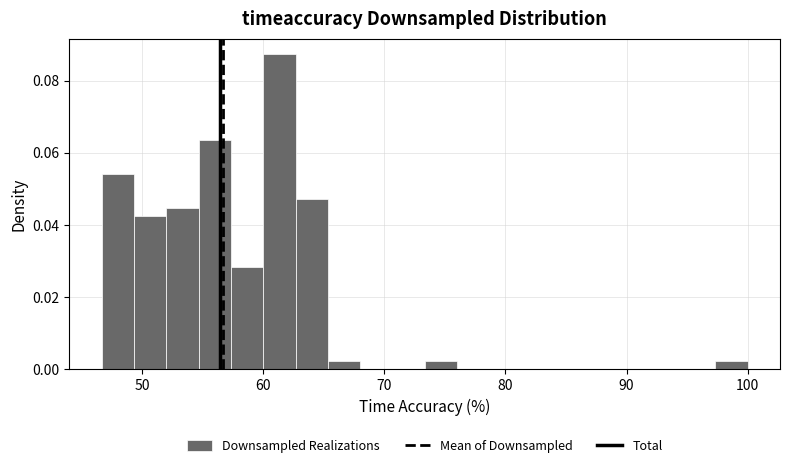

Around what value on the x-axis is the tallest bar? Give the approximate position of its centre, as read against the axis.

61